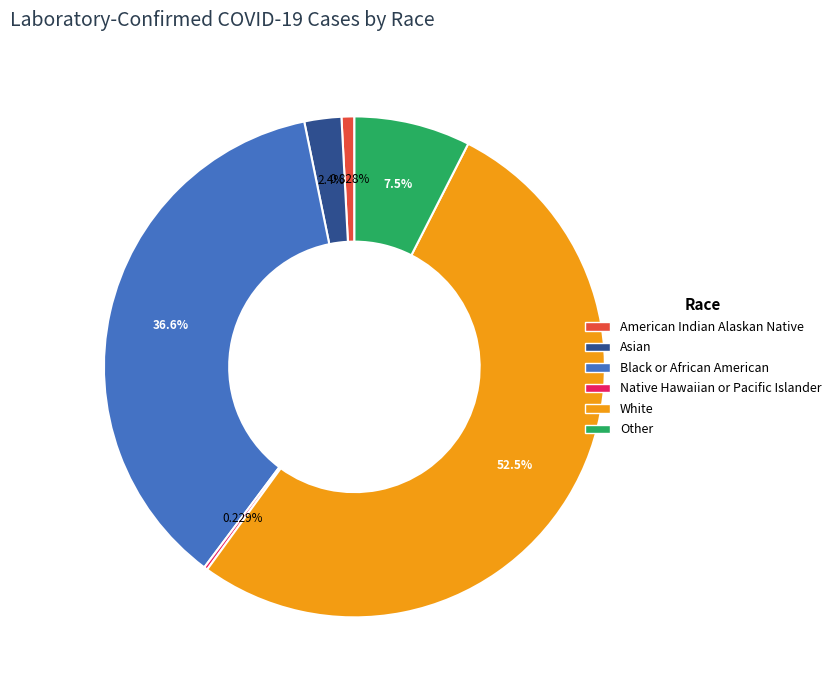

Does Asian account for over 50% of the chart?

No